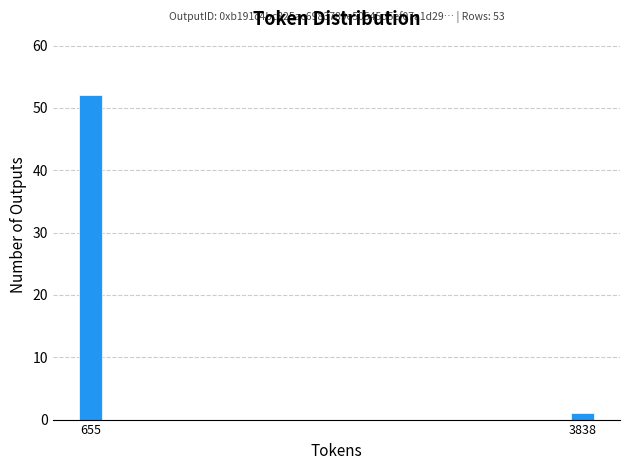

Reading left to right, list all the values displayed in this chart.

655=52	3838=1